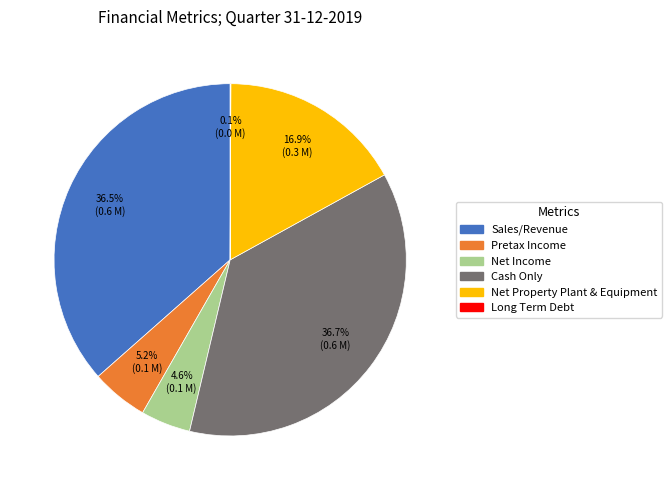

What is the total percentage of Net Income and Sales/Revenue?

41.1%